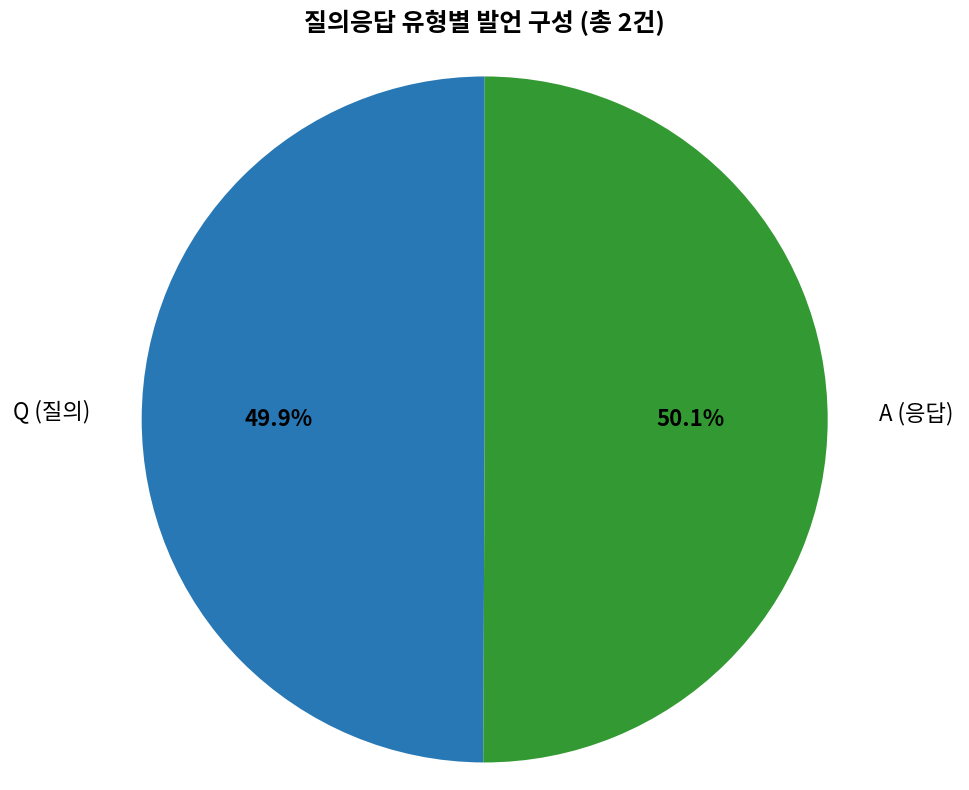

Is there any slice that represents more than half of the pie?

Yes